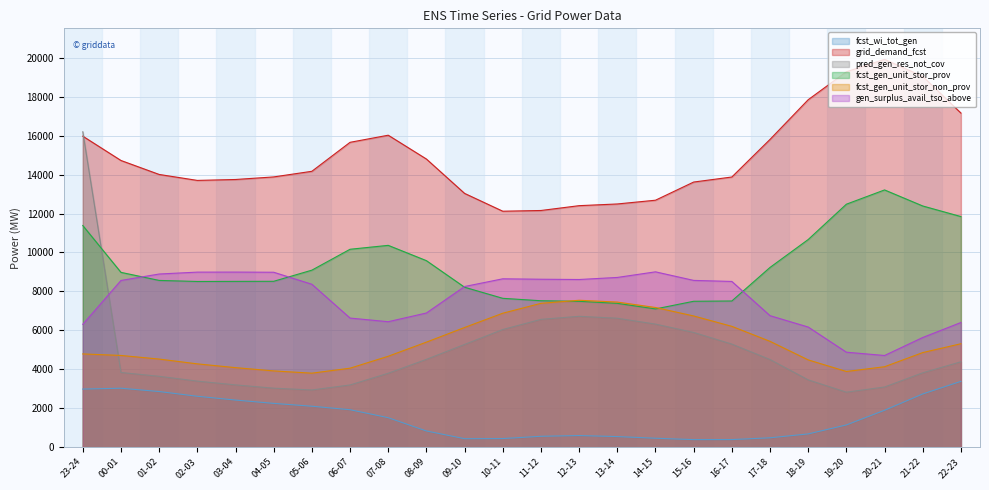

True or false: gen_surplus_avail_tso_above and fcst_gen_unit_stor_non_prov intersect in this chart.

False